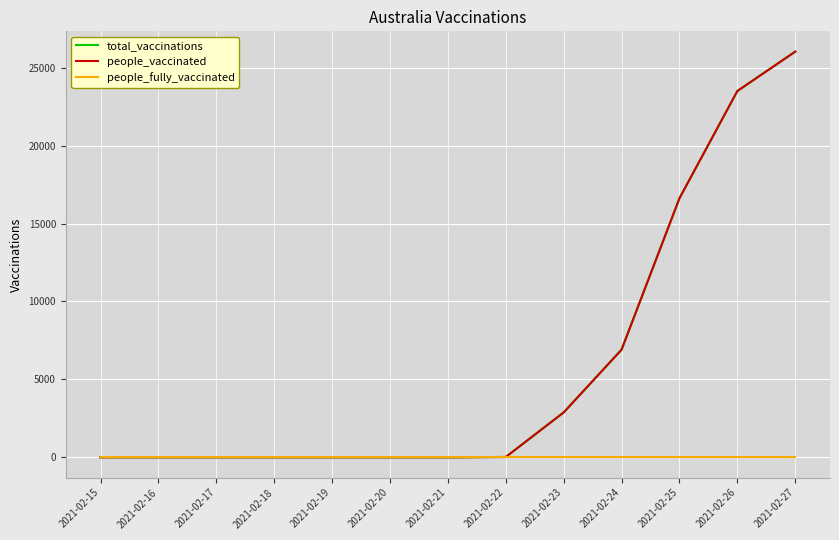

Does the chart have visible grid lines?

Yes